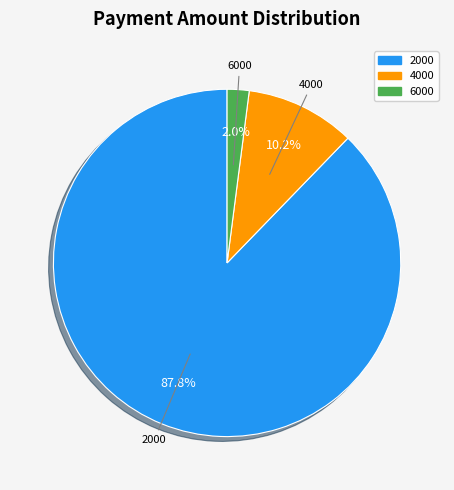

How many slices are in this pie chart?

3